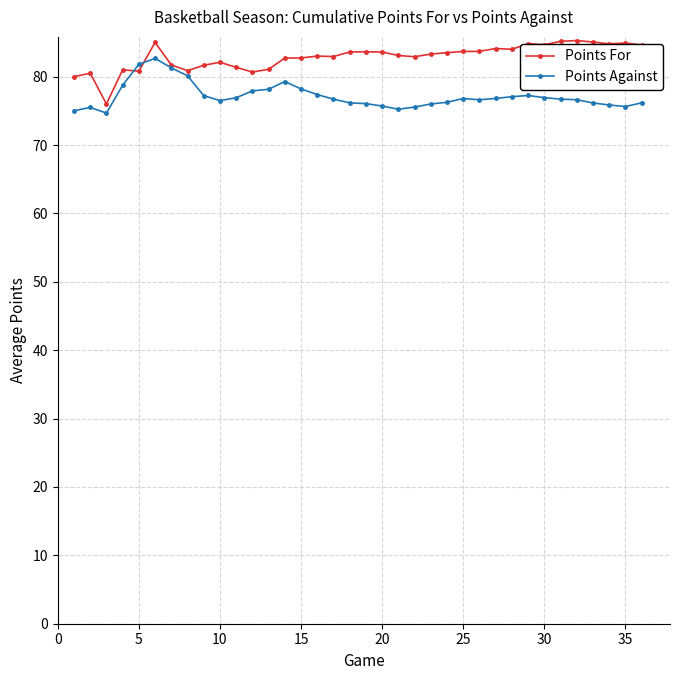

What is the value of the Points Against point at the 9th from the left?

77.2